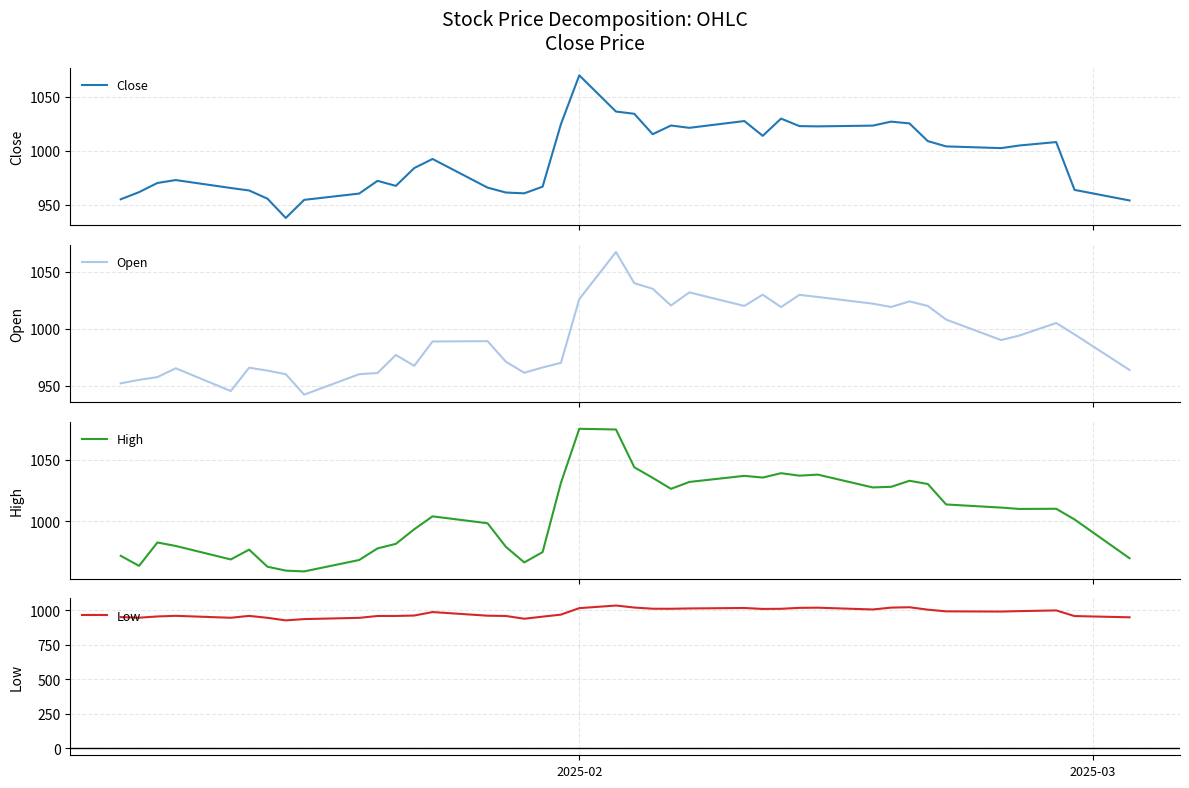

What is the highest value of the High series?

1075.0